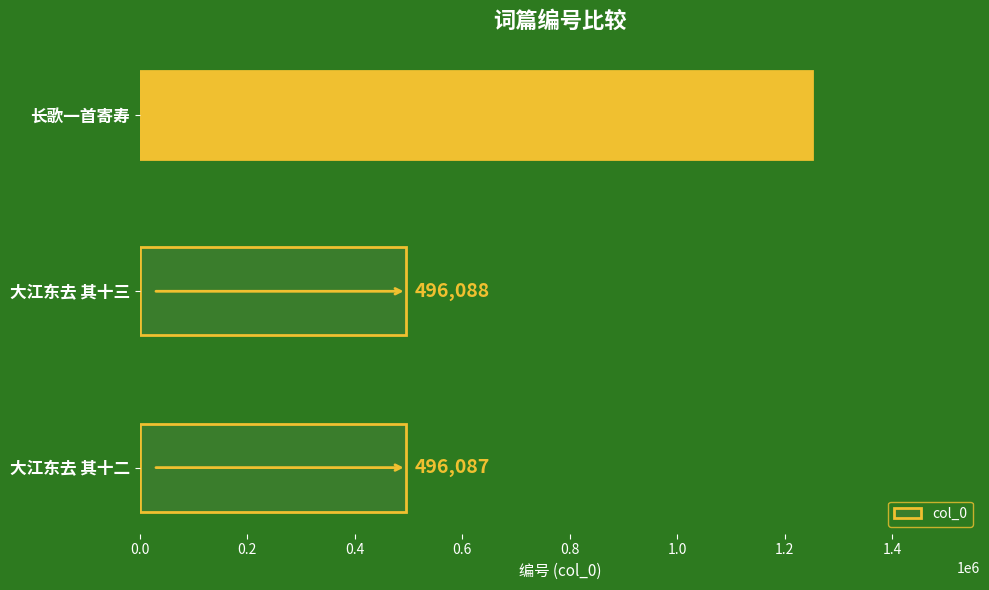

Approximately how many times larger is the value at 大江东去 其十三 compared to 大江东去 其十二?

1.0